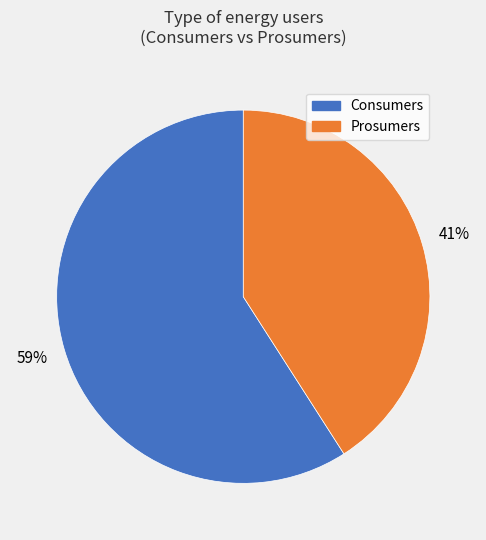

True or false: Consumers accounts for 69% of the total.

False